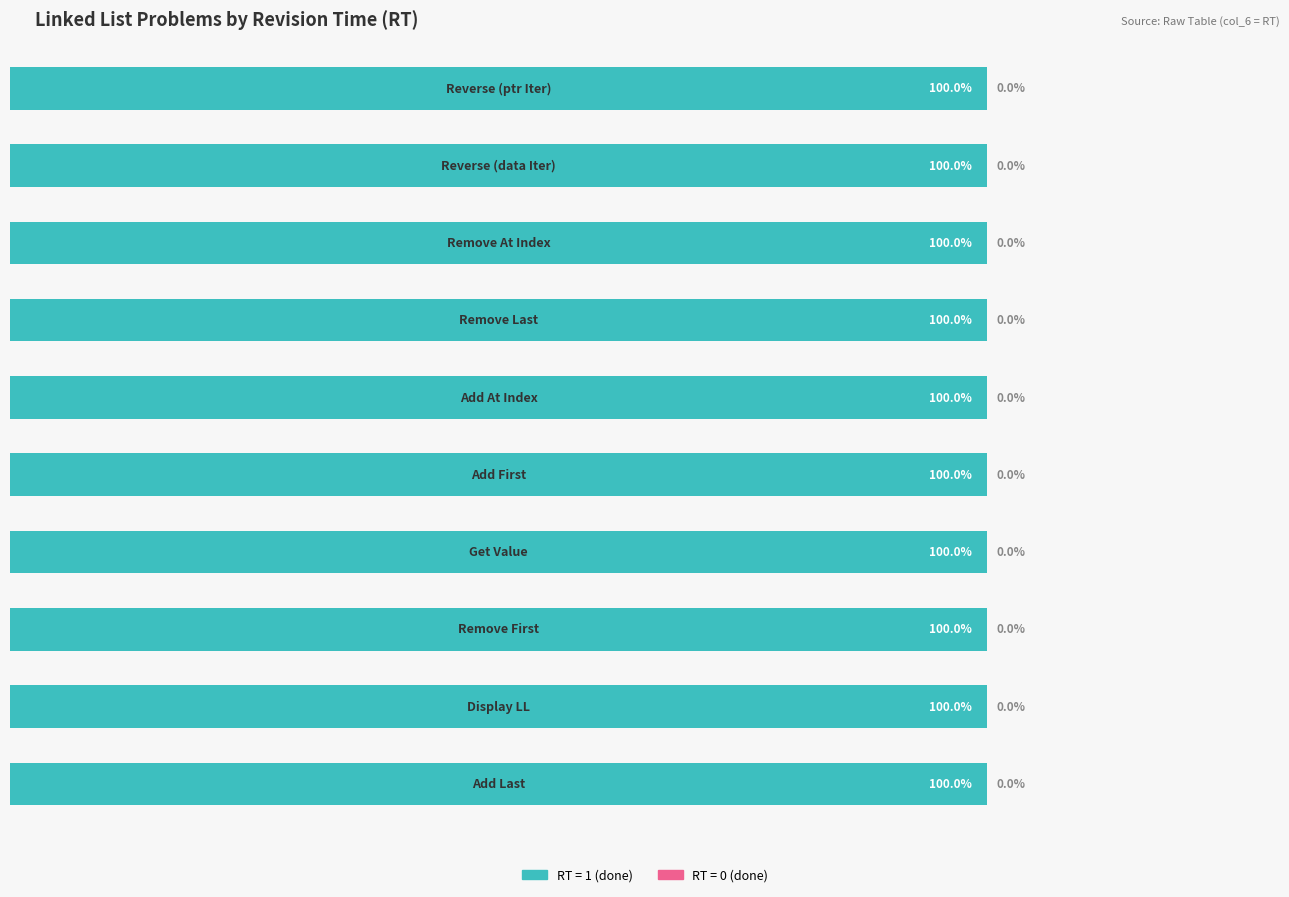

Which series has the largest range (max minus min)?

RT=1 (done)